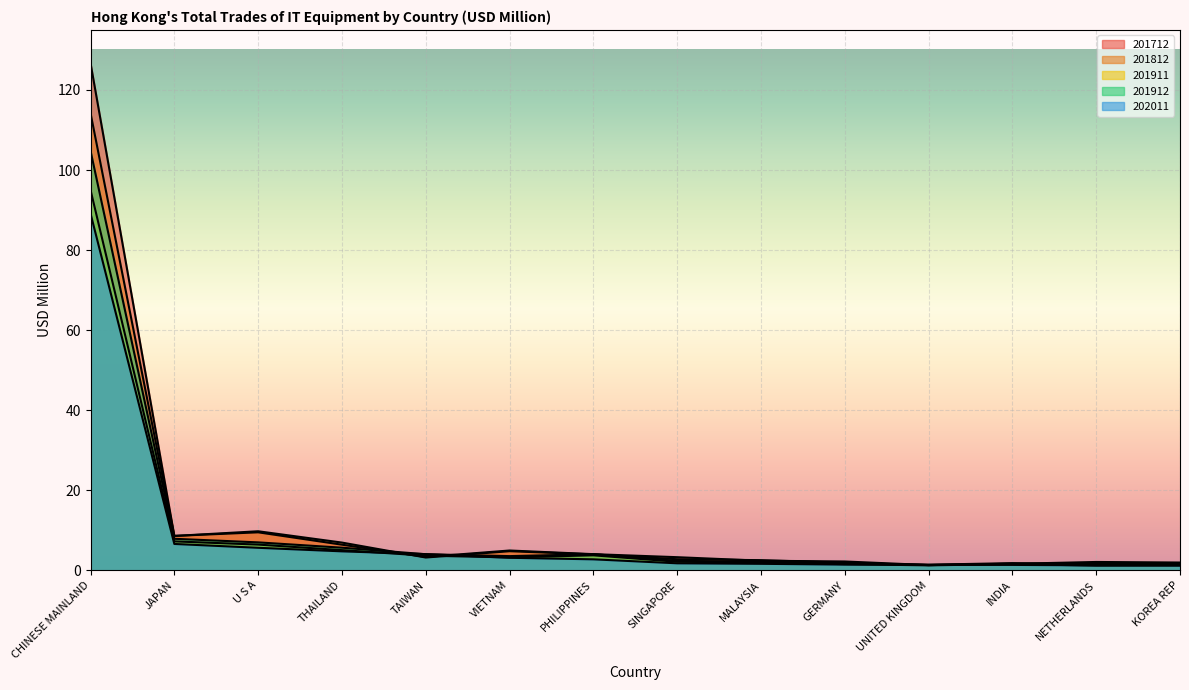

Is the value of 201712 at CHINESE MAINLAND greater than the value of 202011 at INDIA?

Yes